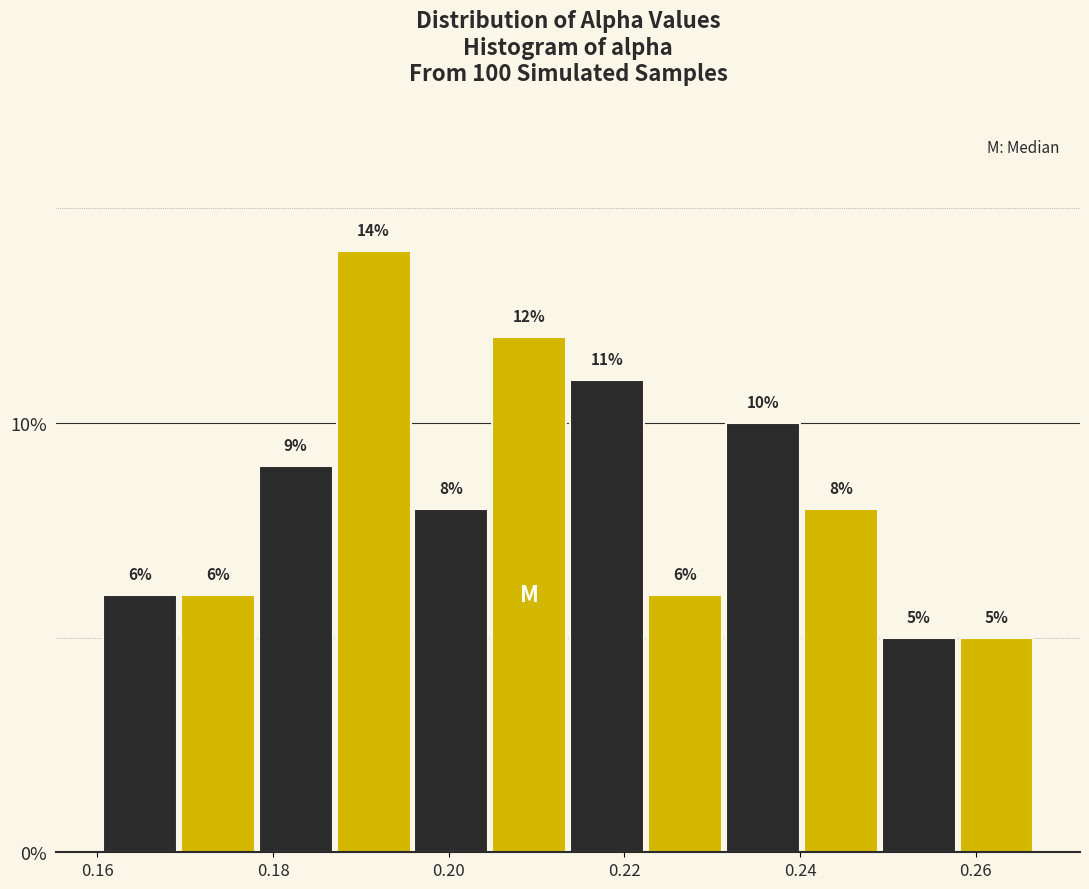

Reading left to right, list every bar in this chart as the range it spans on the x-axis followed by its height. The bar edges are not printed on the chart, so give them approximately, as read against the axis.

0.160 to 0.170: 6
0.170 to 0.178: 6
0.178 to 0.188: 9
0.188 to 0.196: 14
0.196 to 0.204: 8
0.204 to 0.214: 12
0.214 to 0.222: 11
0.222 to 0.232: 6
0.232 to 0.240: 10
0.240 to 0.250: 8
0.250 to 0.258: 5
0.258 to 0.266: 5